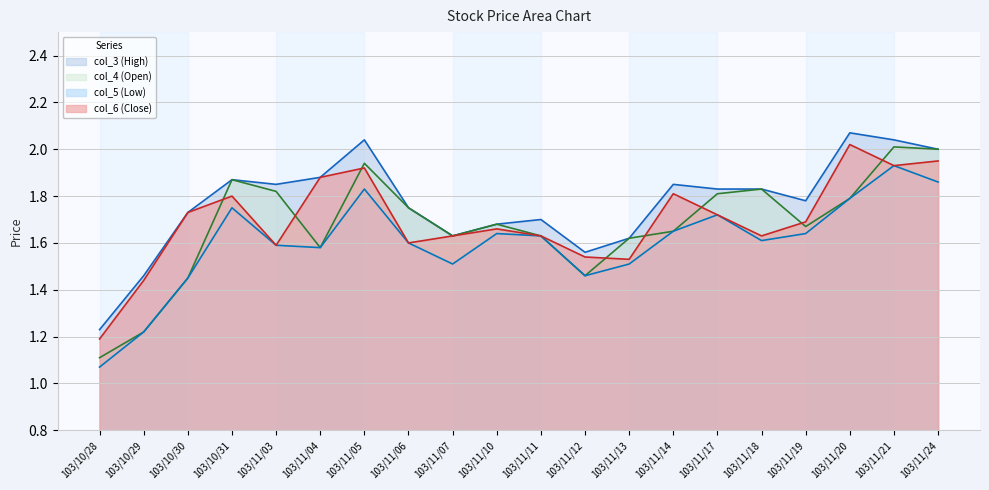

What is the highest value of the col_6 (Close) series?

2.0